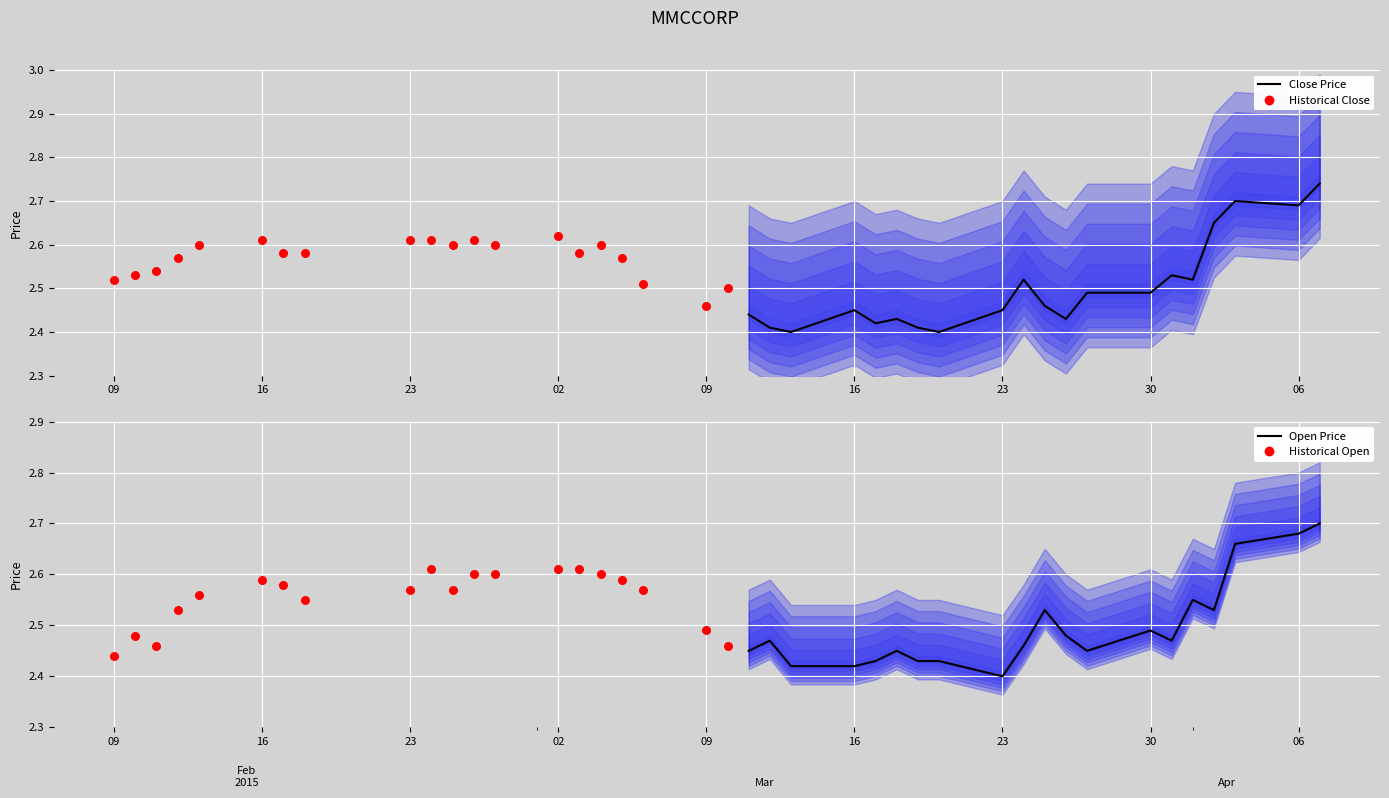

Is the value of Historical Close at 16 greater than the value of Historical Open at 15?

No